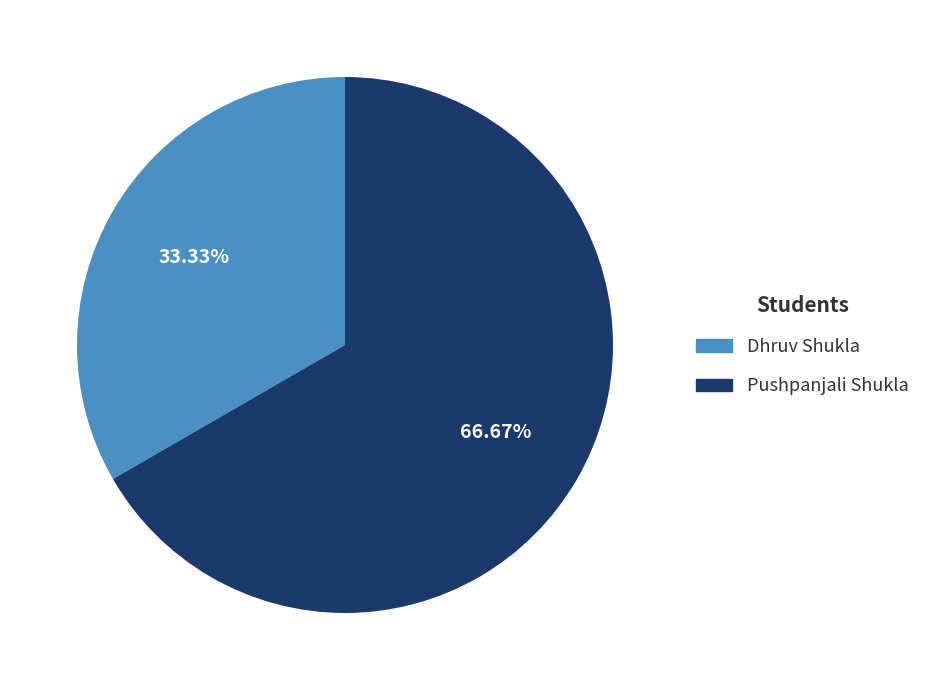

To the nearest percent, what is the difference between the Pushpanjali Shukla and Dhruv Shukla slice percentages?

33%